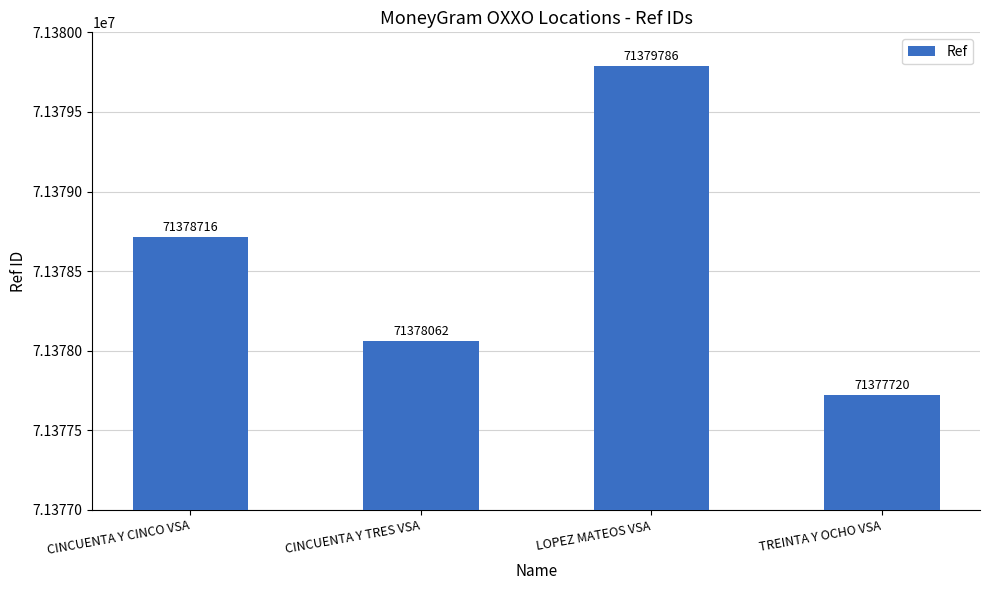

Reading right to left, transcribe all the data shown in this chart.

71377720	71379786	71378062	71378716